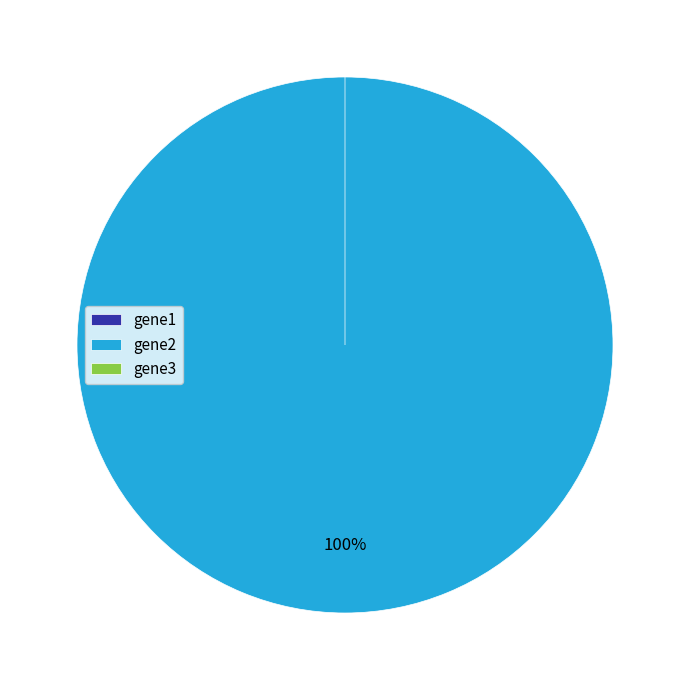

What is the majority slice?

gene2